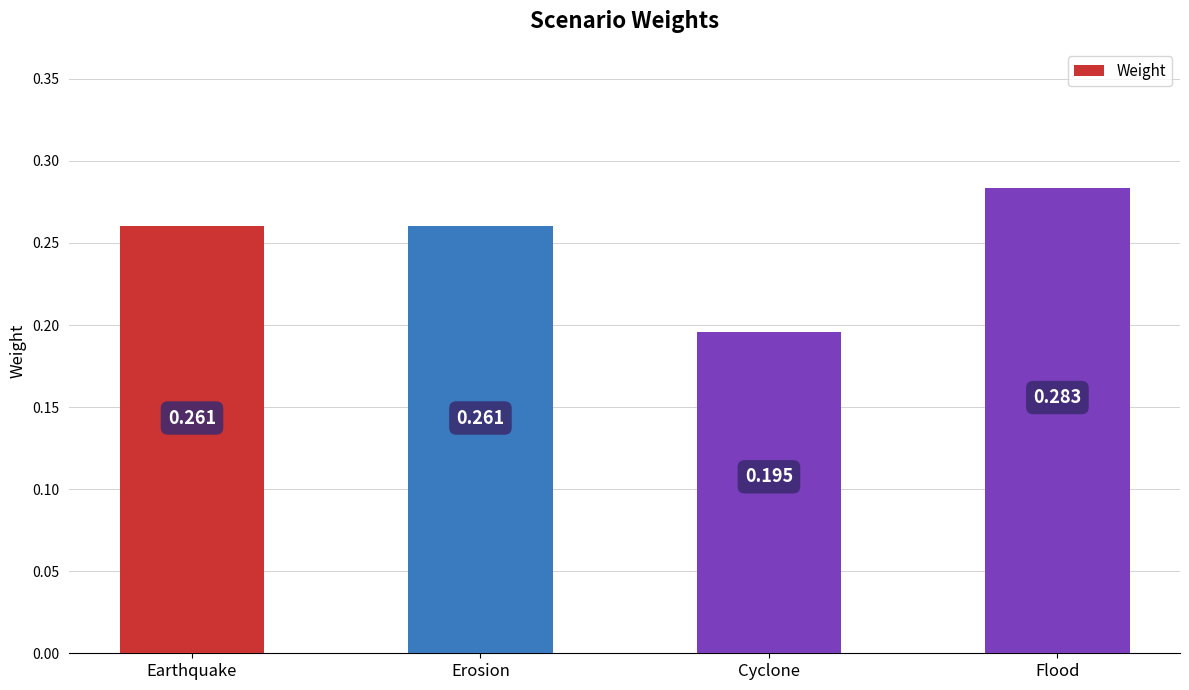

Which label corresponds to the smallest value in the chart?

Cyclone